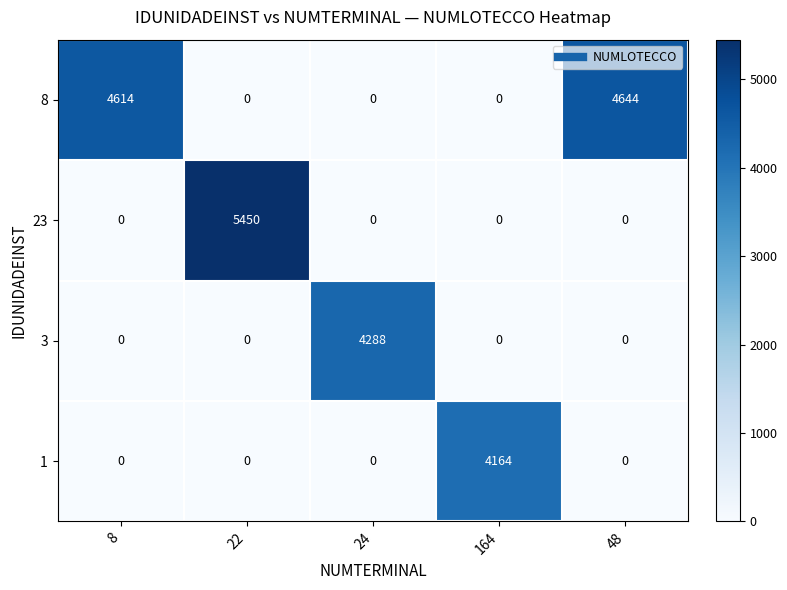

At which category is the sum across all series the highest?

22